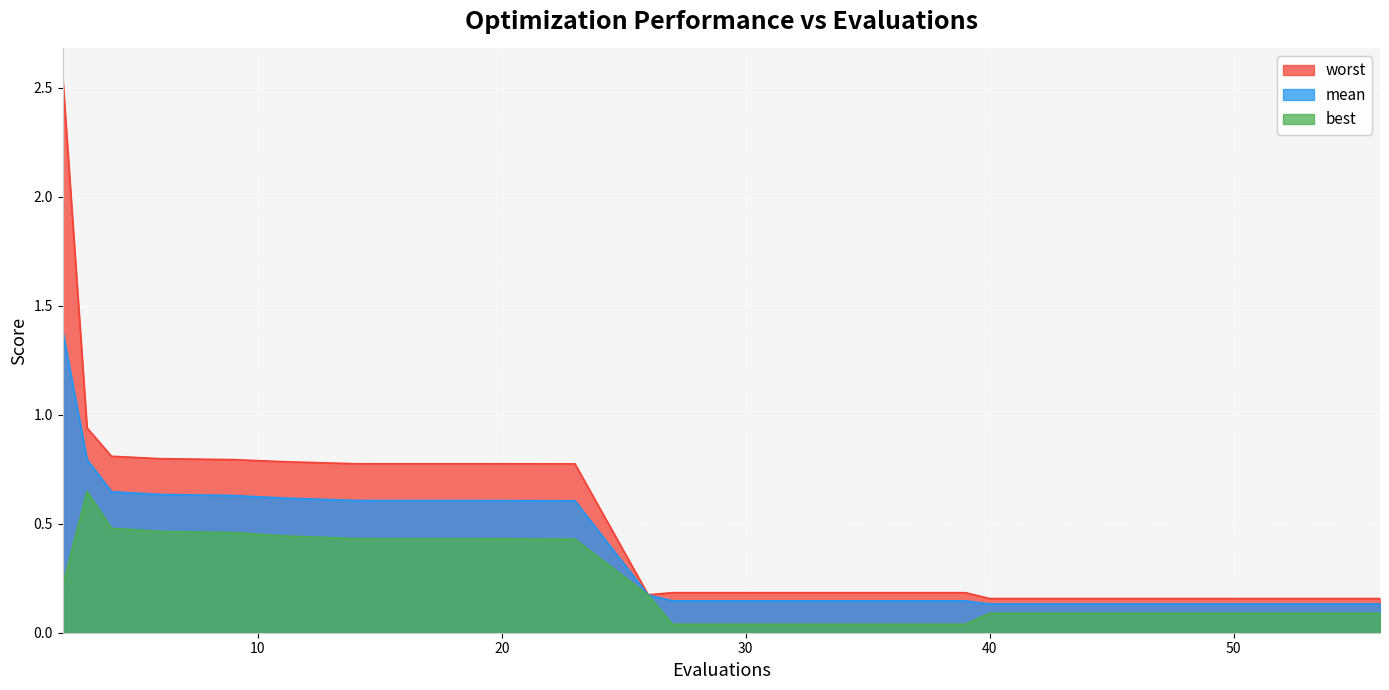

At 48, list the series in order from largest to smallest.

worst, mean, best